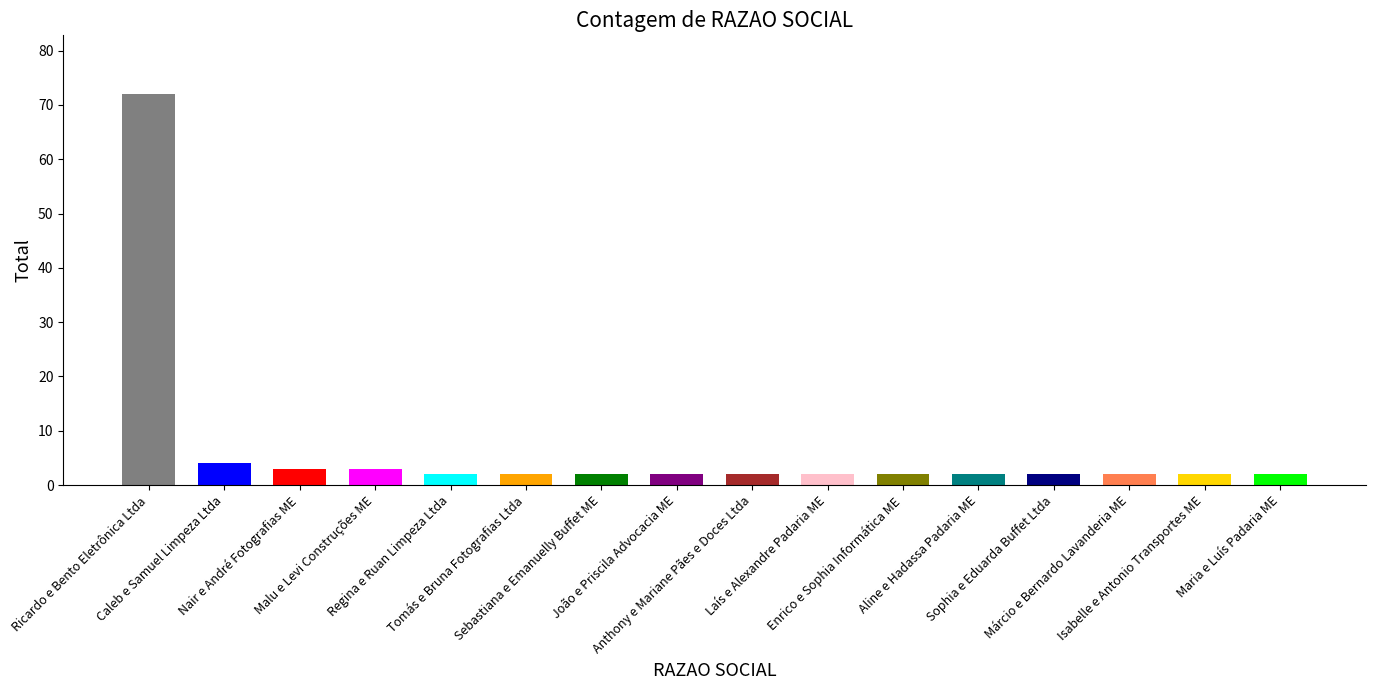

What is the difference between the maximum and second lowest values?

70